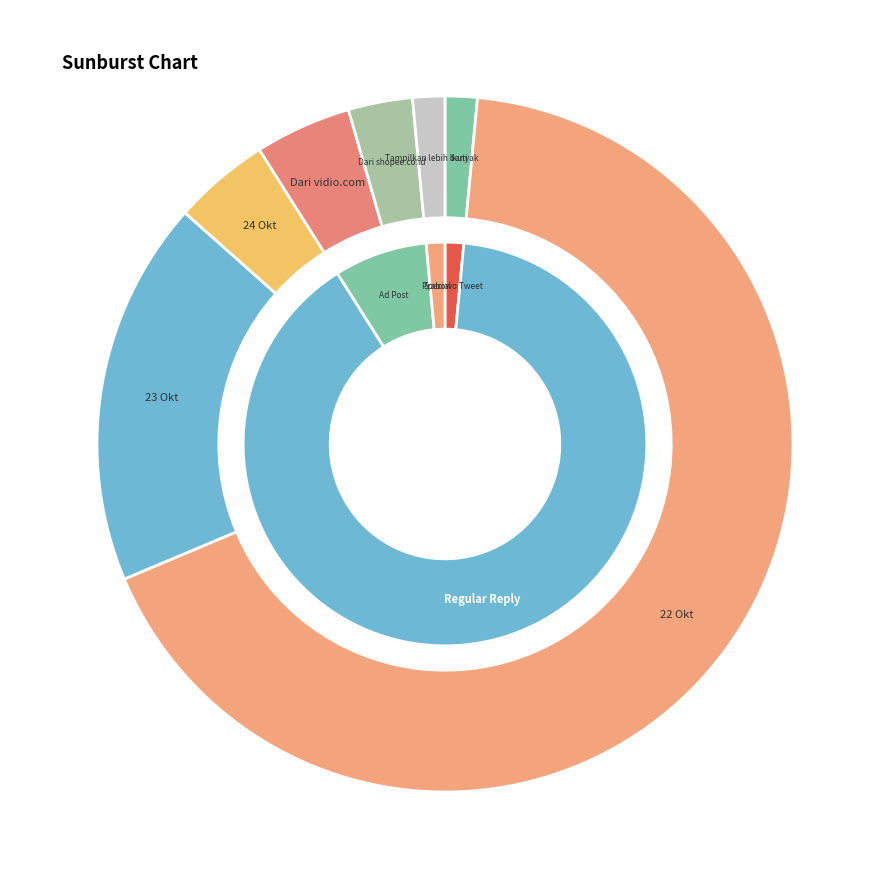

Count the number of slices in the pie.

7